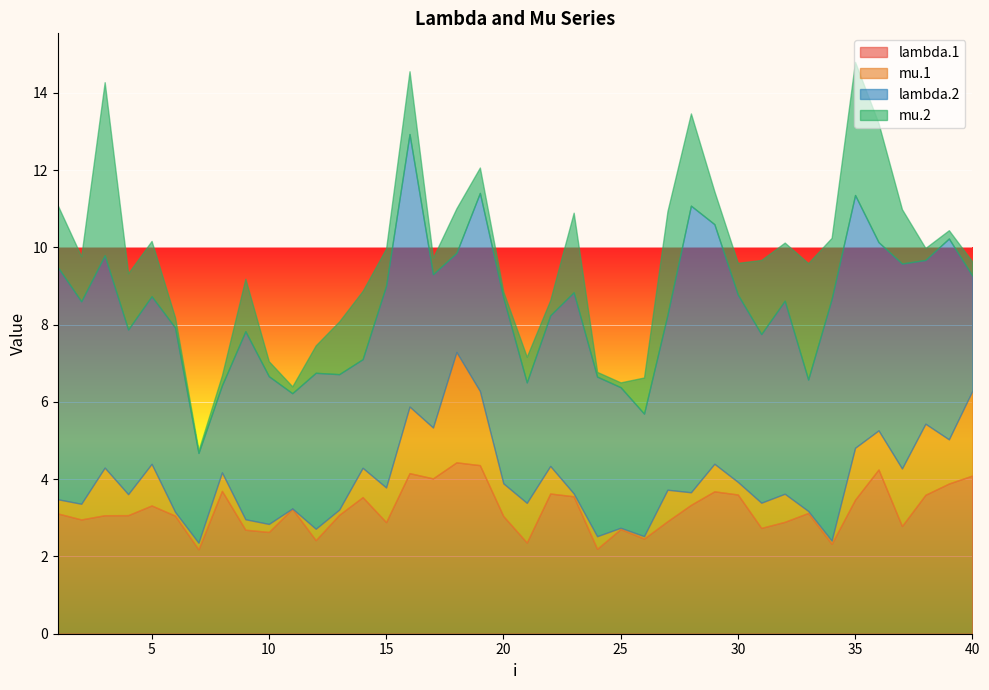

At which category does lambda.2 reach its first local peak?

3